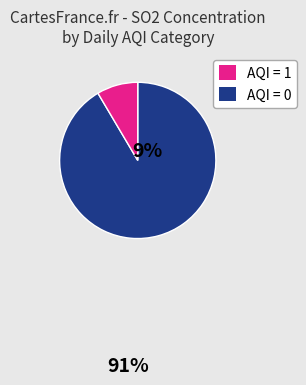

Is there any slice that represents more than half of the pie?

Yes